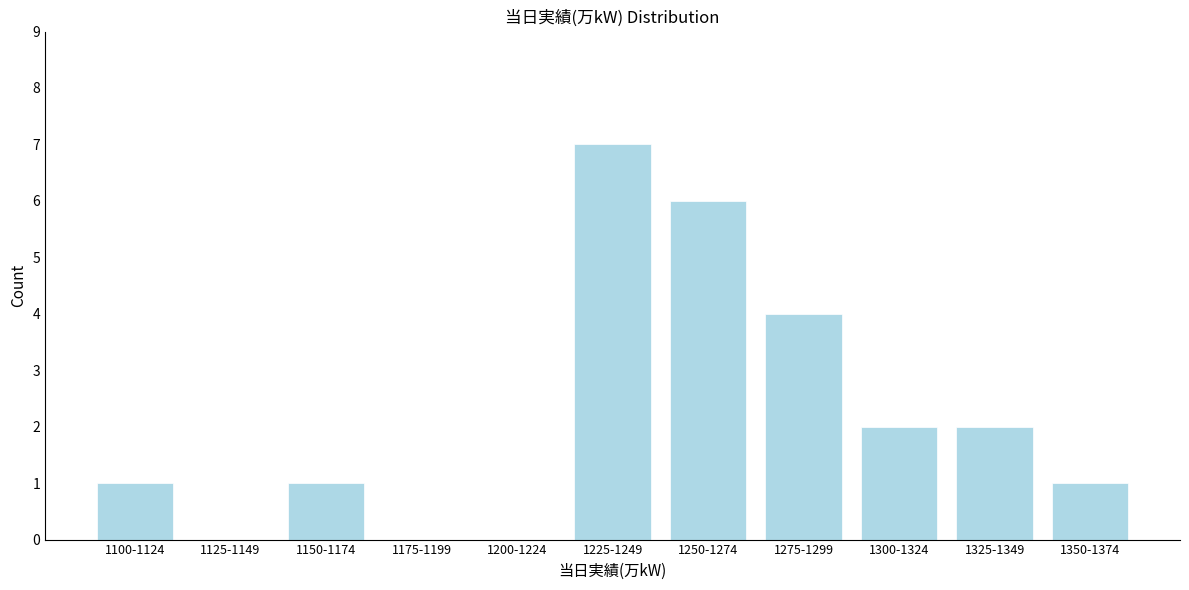

Reading left to right, what are all the values shown in this chart?

1100-1124=1	1125-1149=0	1150-1174=1	1175-1199=0	1200-1224=0	1225-1249=7	1250-1274=6	1275-1299=4	1300-1324=2	1325-1349=2	1350-1374=1